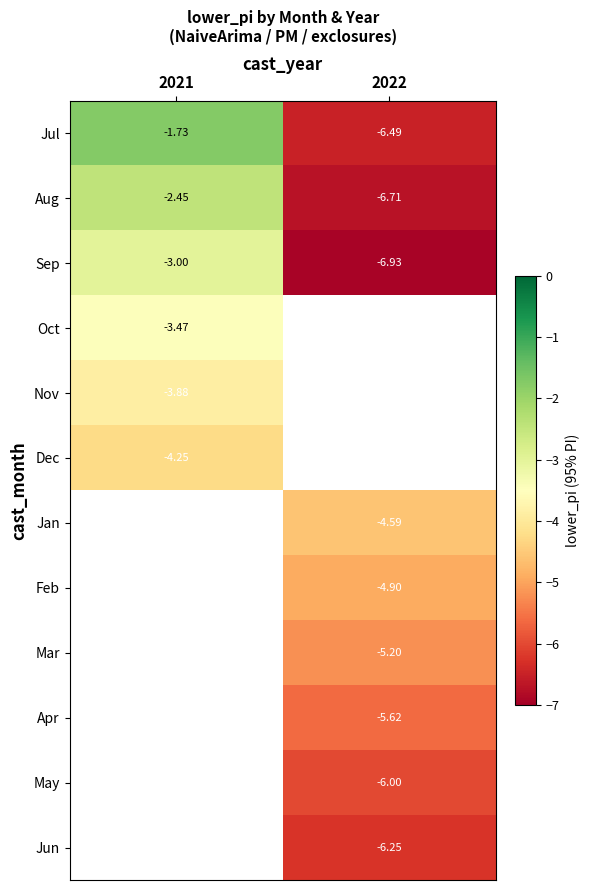

How many values in the Mar series are below -5?

1